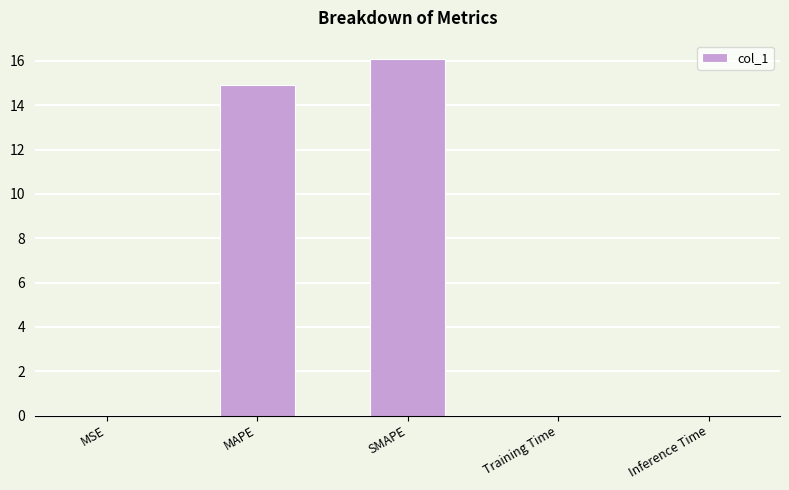

What is the sum of all values?

31.0